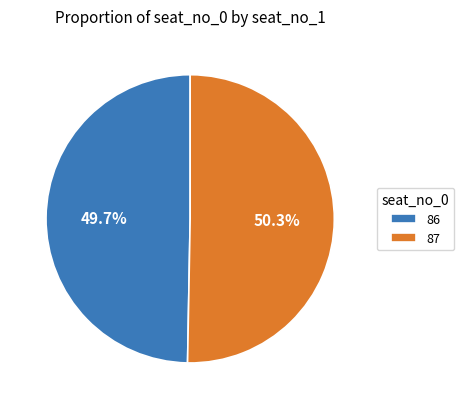

The 86 slice represents 50% of the pie. True or false?

True